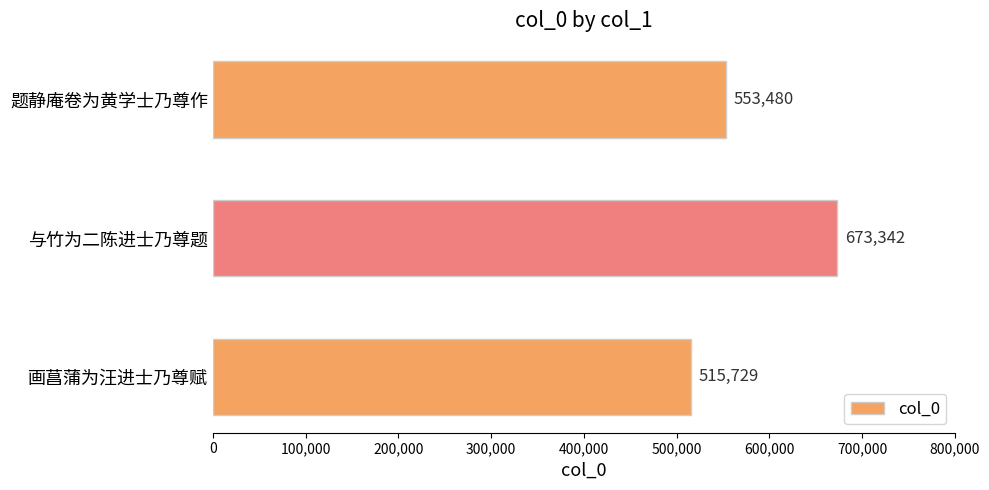

List the labels in order of value, smallest first.

画菖蒲为汪进士乃尊赋, 题静庵卷为黄学士乃尊作, 与竹为二陈进士乃尊题